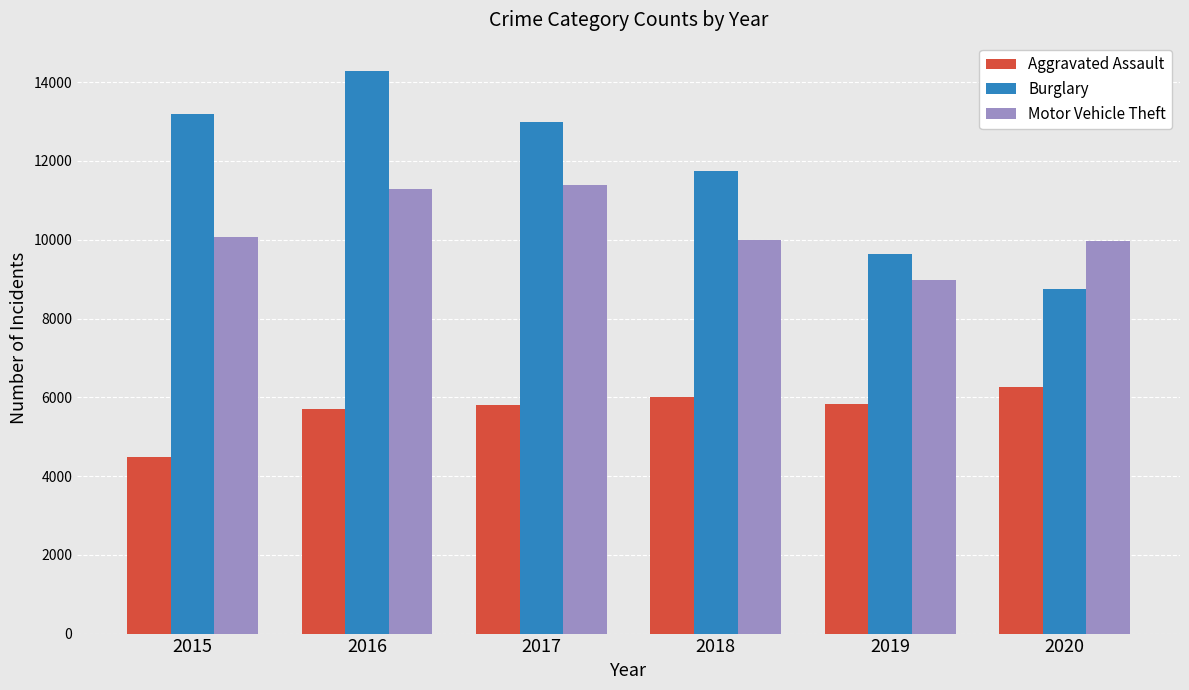

At how many categories does at least one series exceed 5512?

6